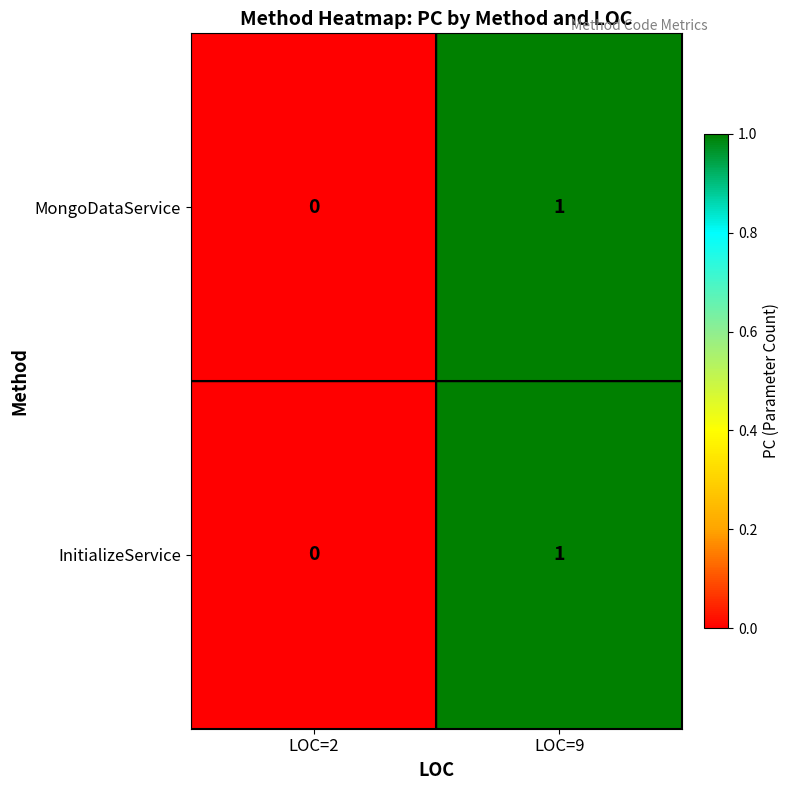

Which category has the highest value across all series?

LOC=9